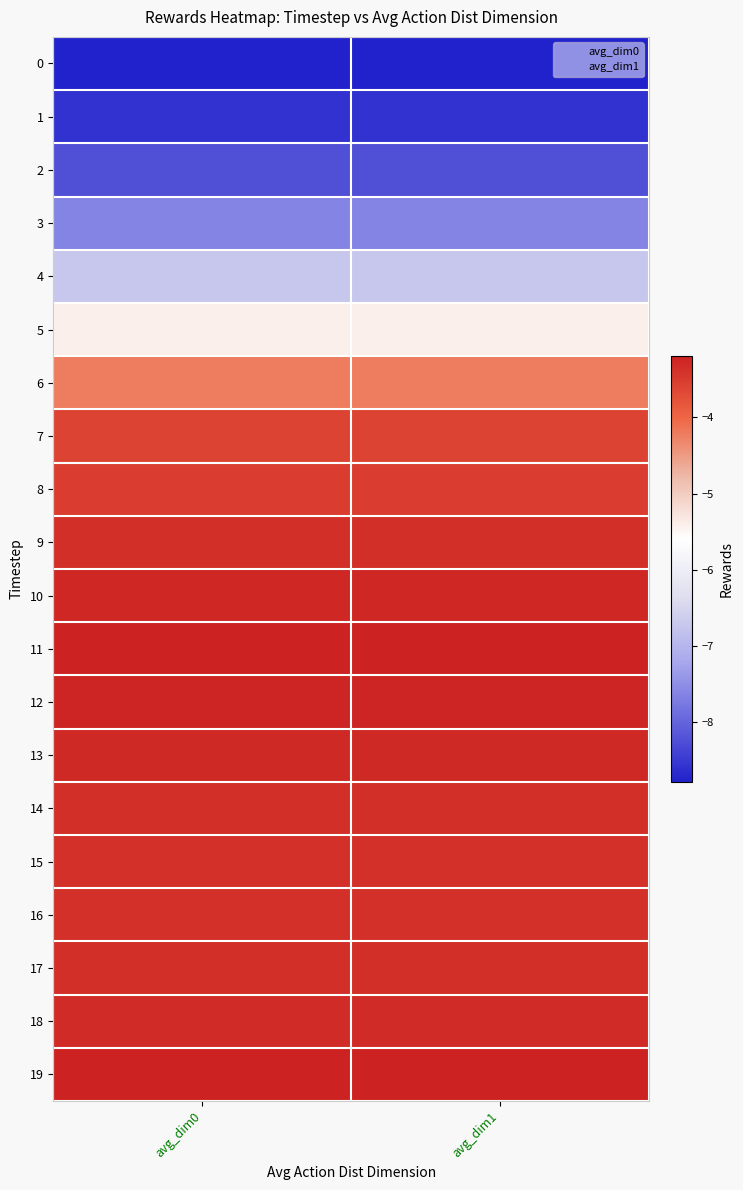

What is the smallest value displayed?

-8.8